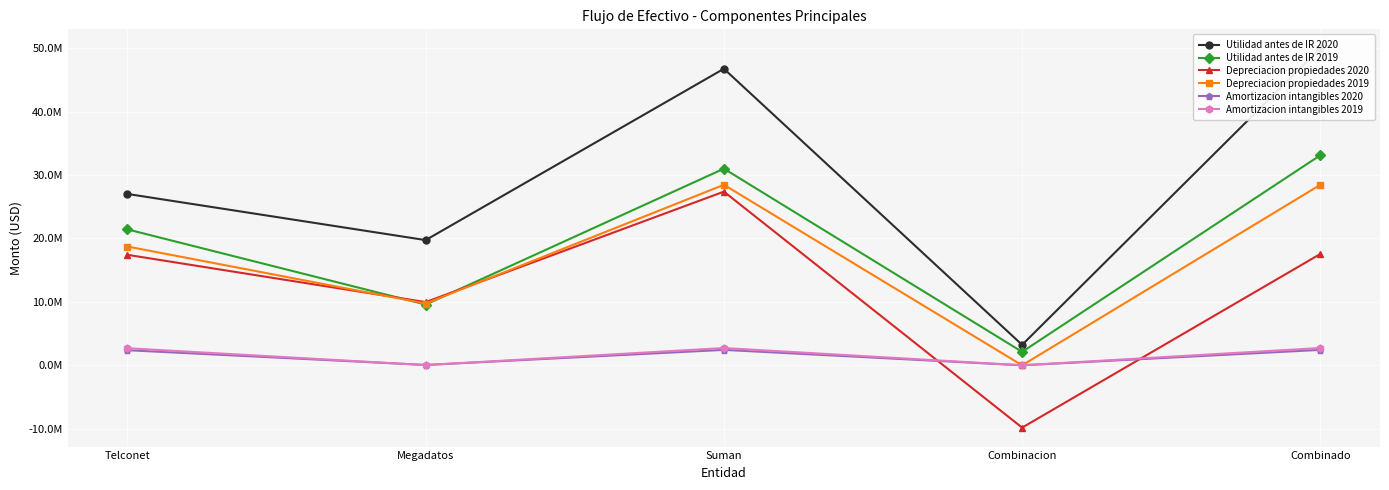

What are all the series names shown in the legend?

Utilidad antes de IR 2020, Utilidad antes de IR 2019, Depreciacion propiedades 2020, Depreciacion propiedades 2019, Amortizacion intangibles 2020, Amortizacion intangibles 2019